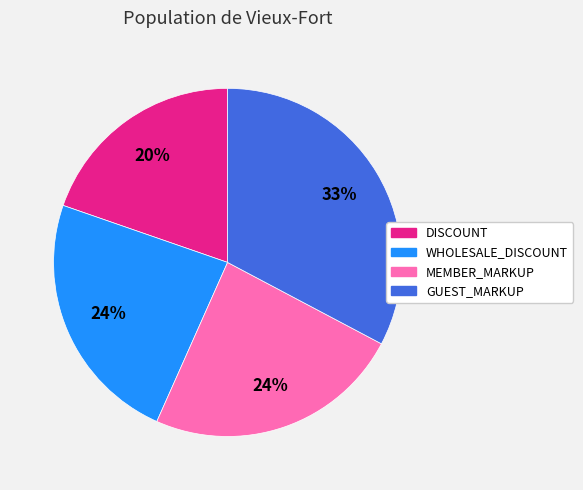

To the nearest percent, what portion does WHOLESALE_DISCOUNT represent?

24%